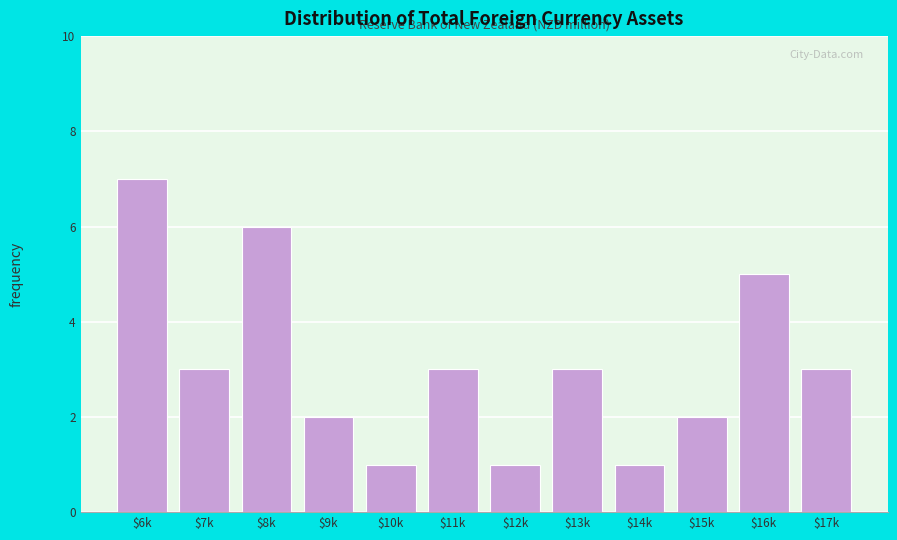

Reading left to right, list all the values displayed in this chart.

7	3	6	2	1	3	1	3	1	2	5	3